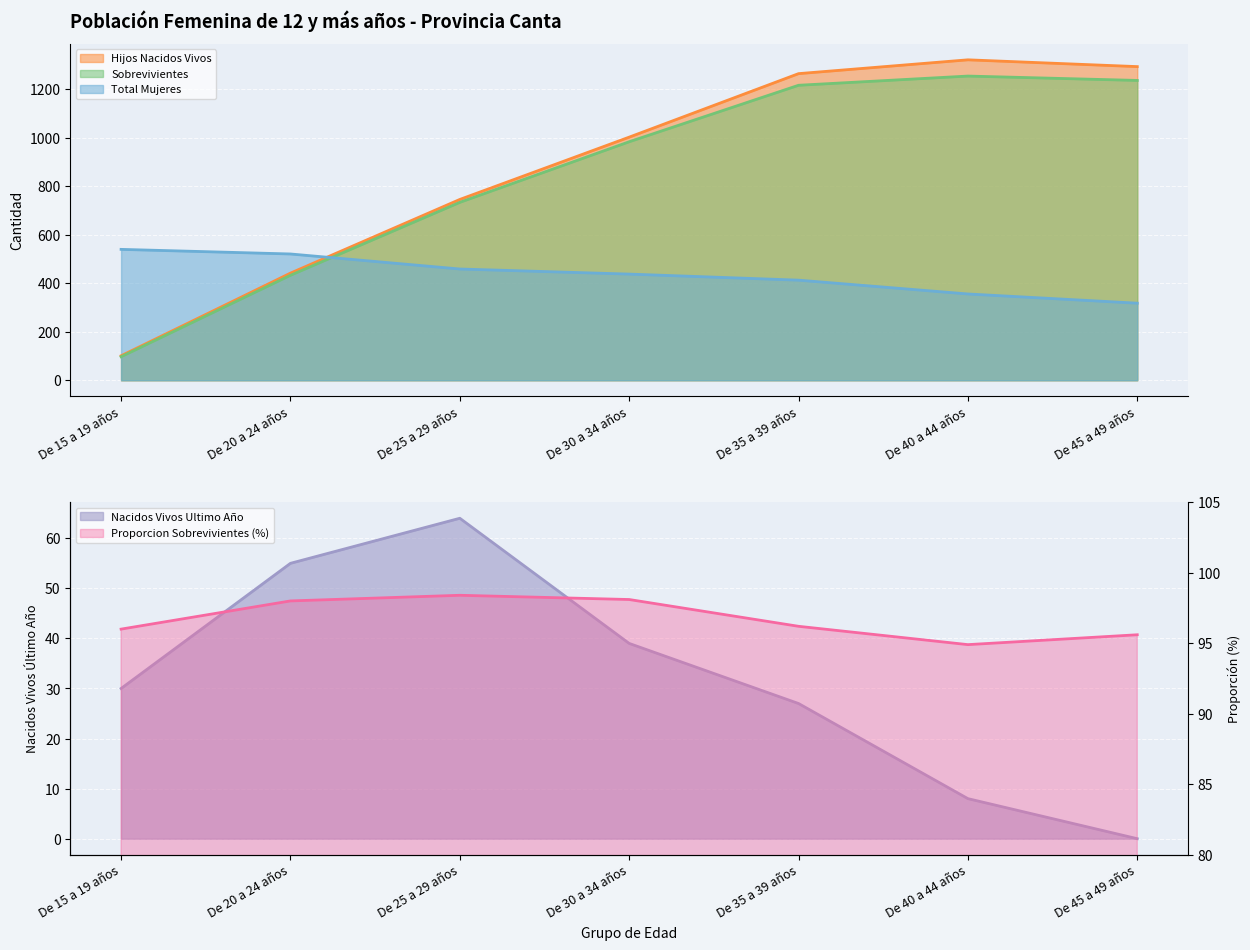

How many series are shown in this chart?

5